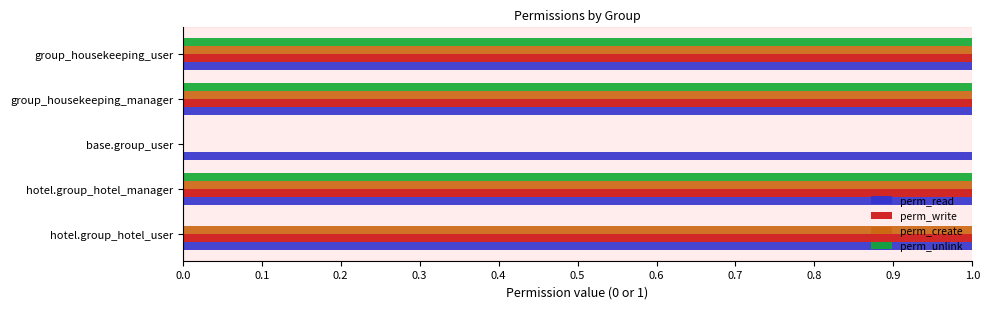

What is the total value across all series at group_housekeeping_user?

4